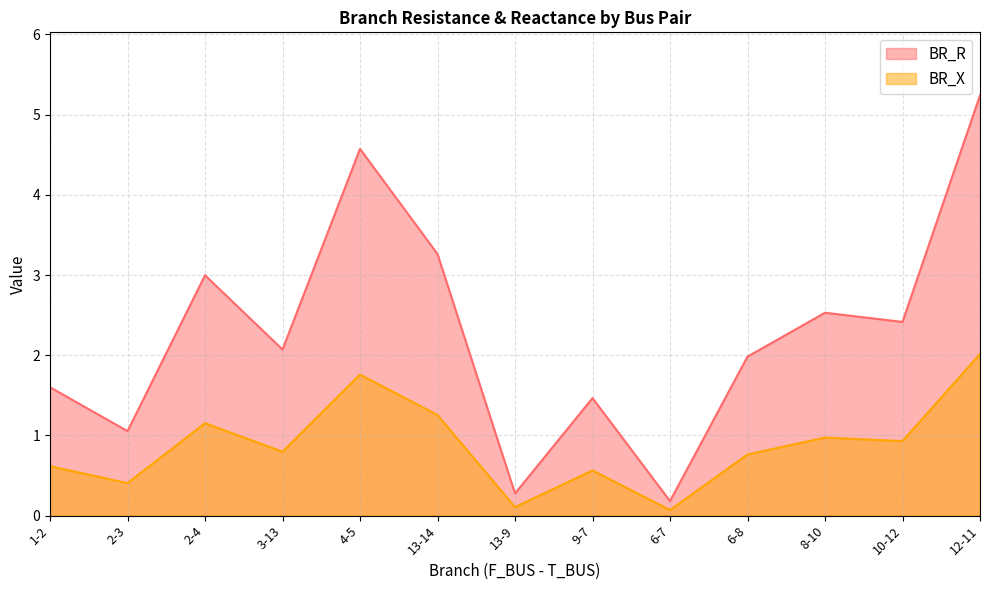

How many lines are shown in the chart?

2